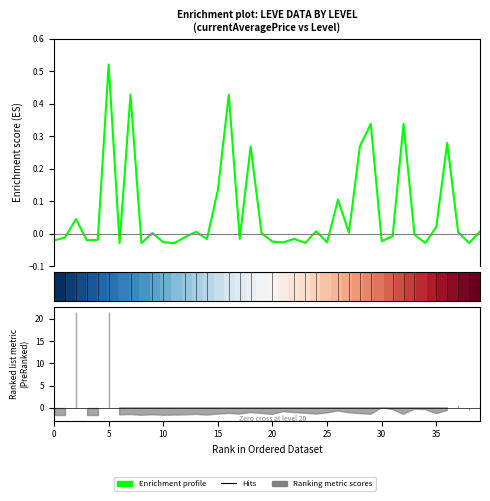

Which category has the lowest value in the Enrichment profile series?

30